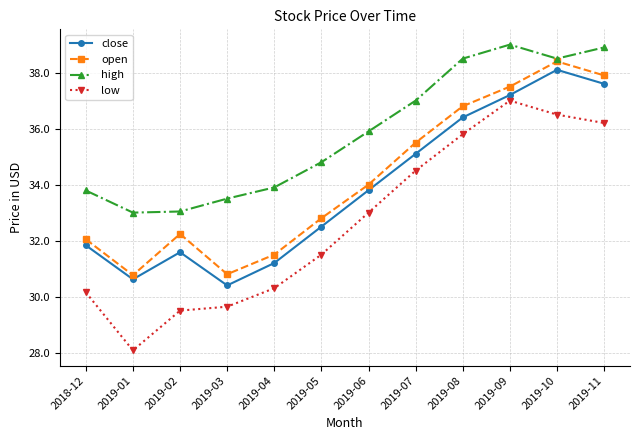

Which label corresponds to the smallest value in the chart?

2019-01